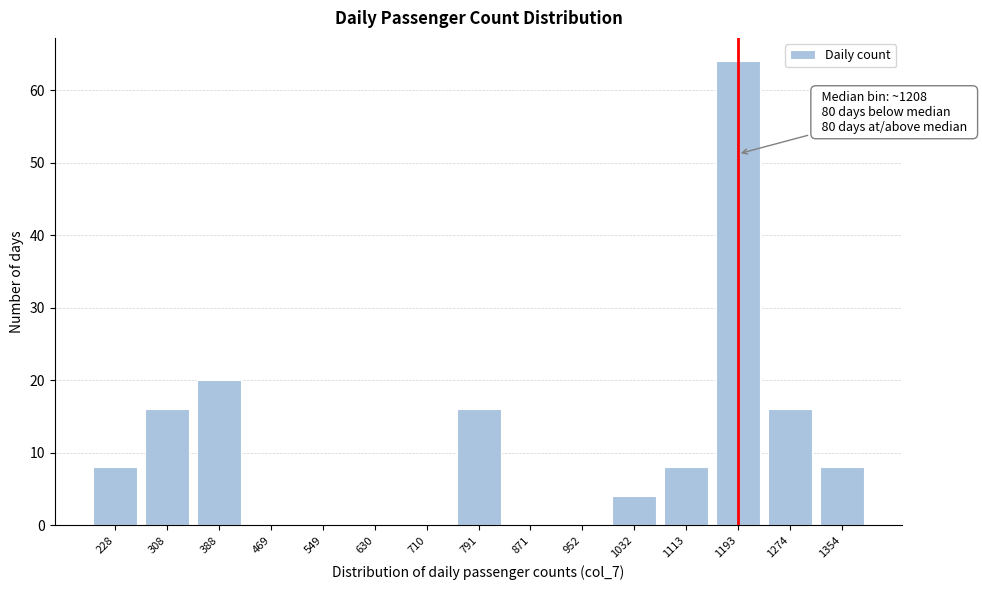

Reading left to right, extract all data points from this chart.

228=8	308=16	388=20	469=0	549=0	630=0	710=0	791=16	871=0	952=0	1032=4	1113=8	1193=64	1274=16	1354=8